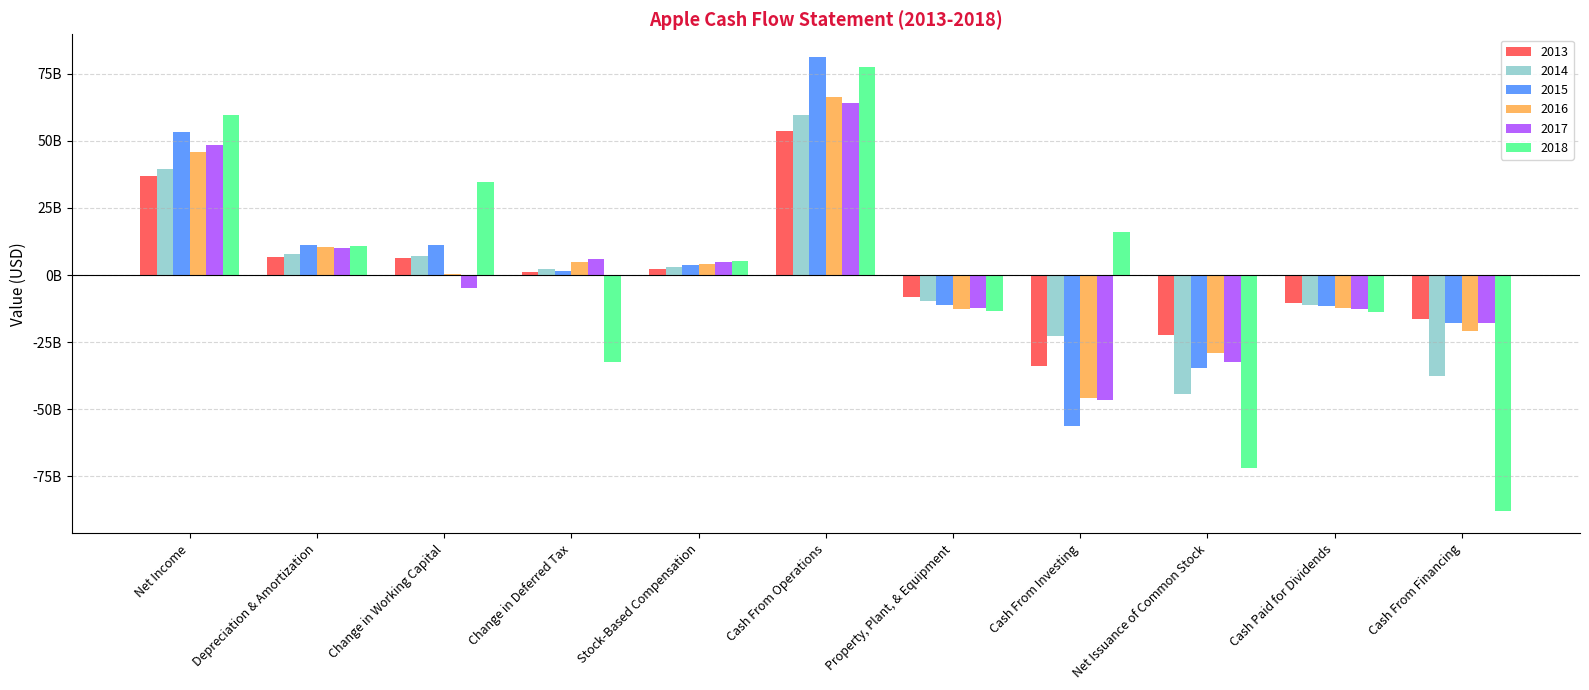

What is the total value across all series at Change in Working Capital?

55.0